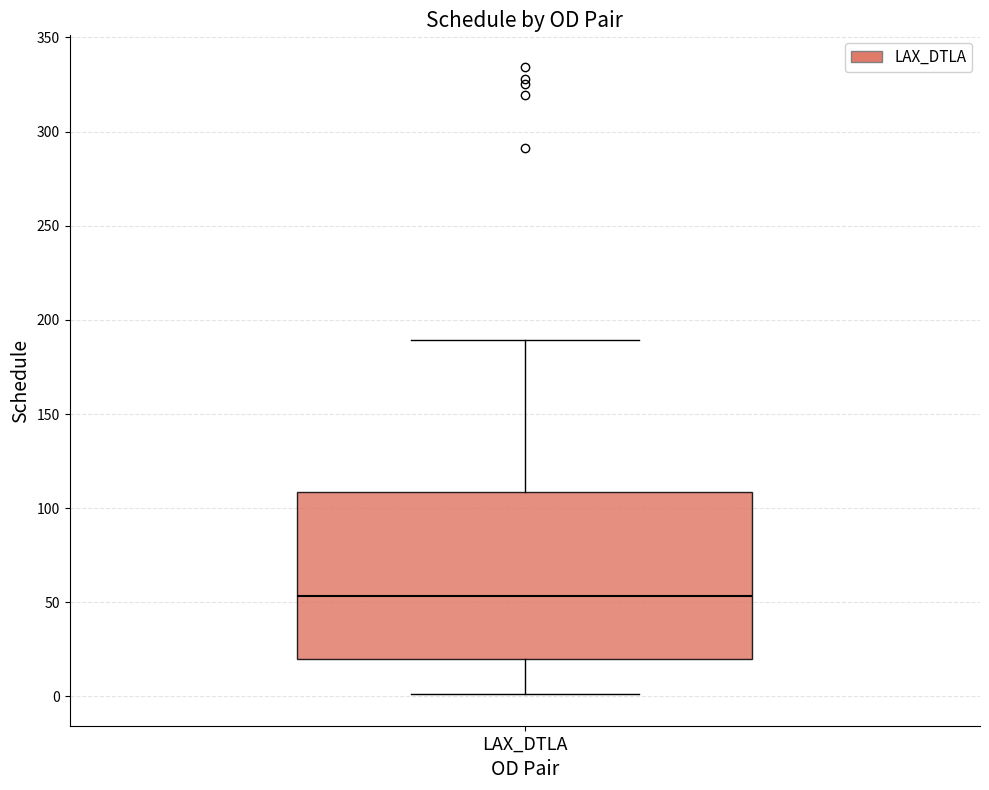

Read this box plot against the y-axis: the position of the median line, the range covered by the box, and the ends of both whiskers. The values are not printed on the chart, so give them approximately, as read against the axis.

median 55, box 20 to 110, whiskers 0 to 190